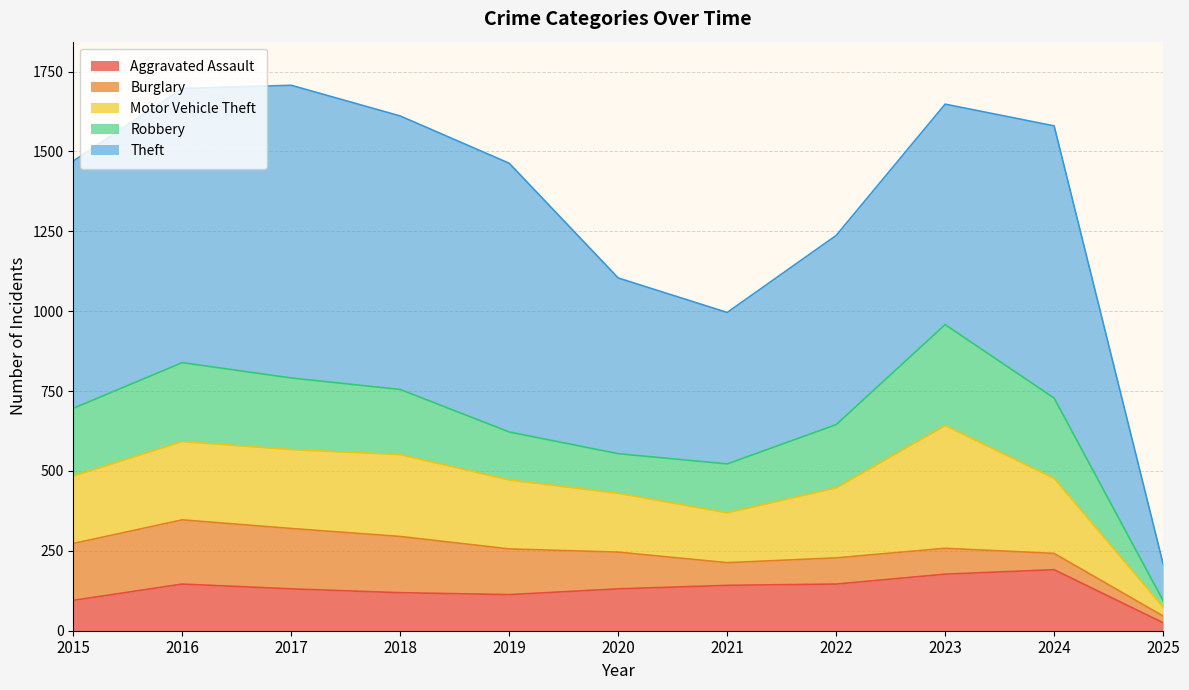

True or false: Burglary has a value of 71 at 2015.

False